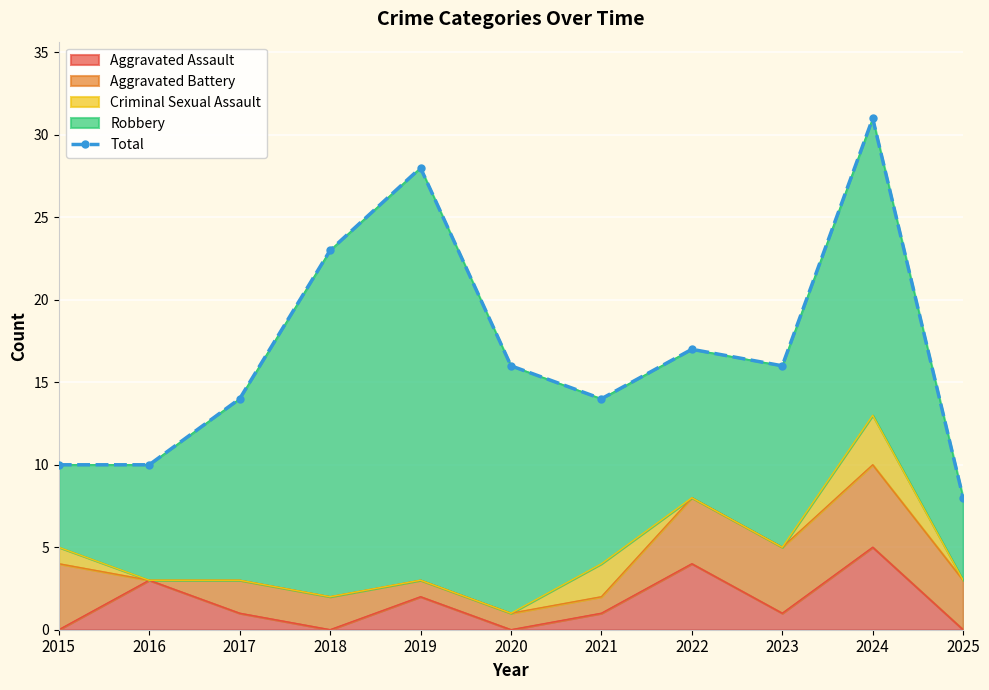

At which category does the data reach its first local peak?

2019